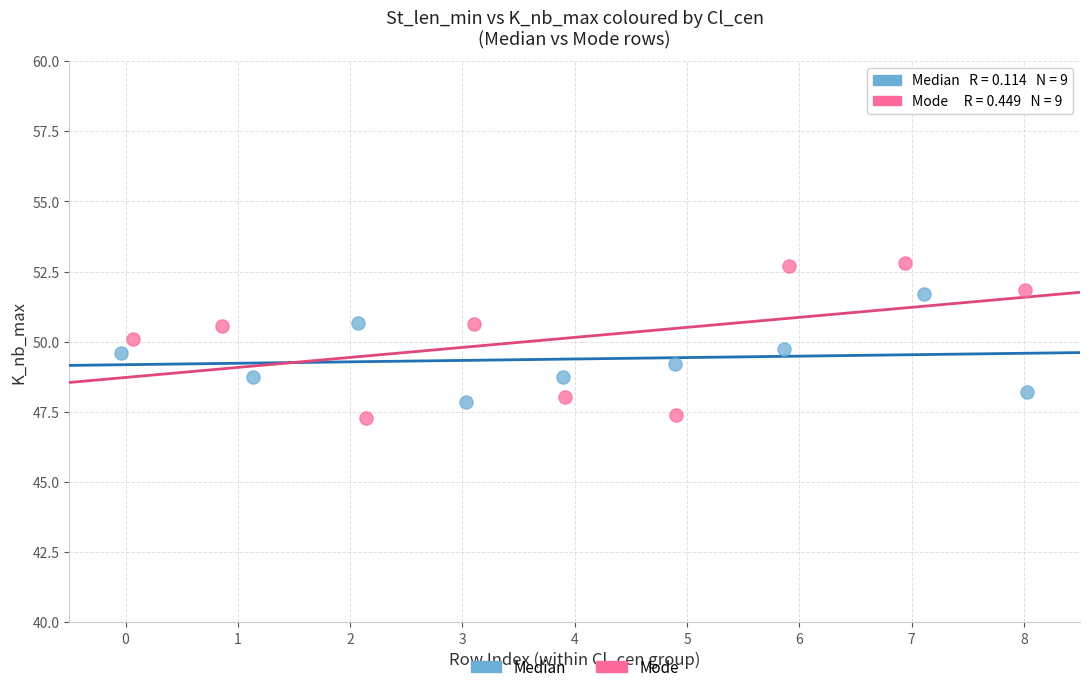

Which series has the widest spread of Y values?

Mode